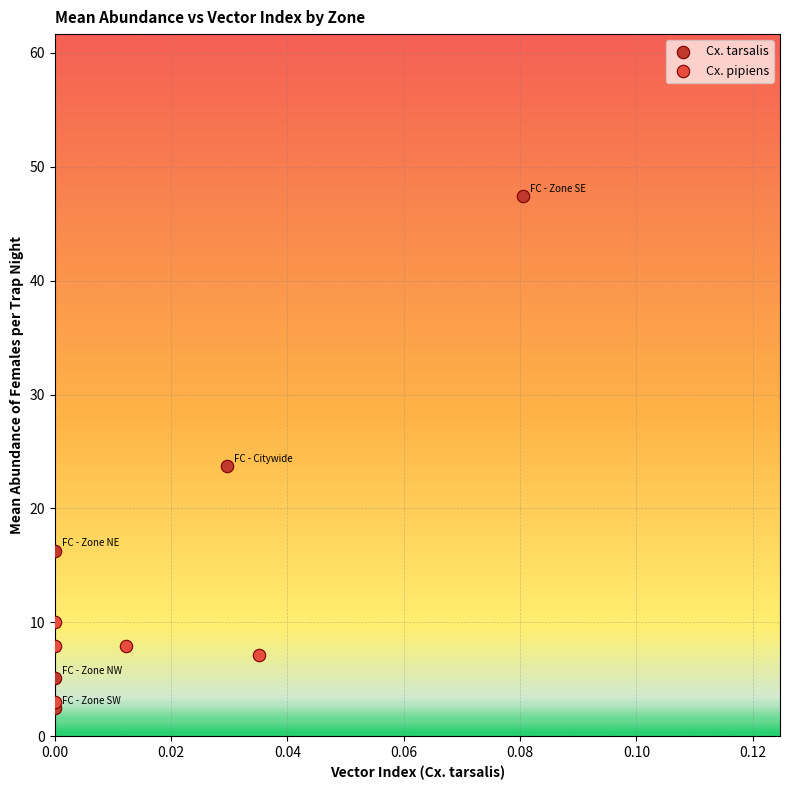

What are all the series names shown in the legend?

Cx. tarsalis, Cx. pipiens